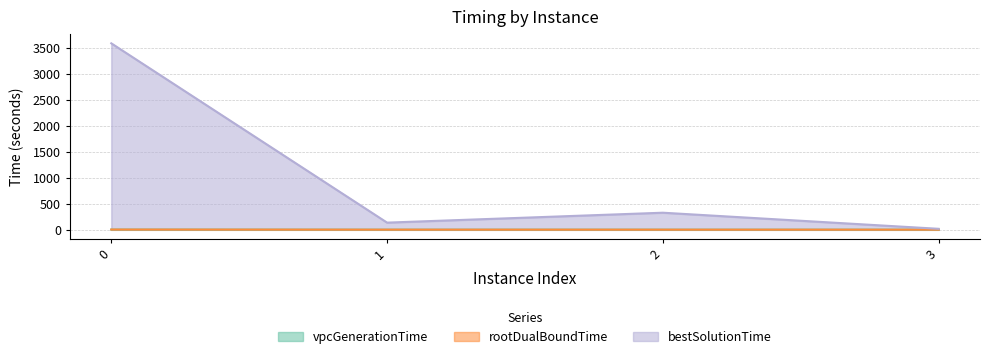

Which series has the largest range (max minus min)?

bestSolutionTime